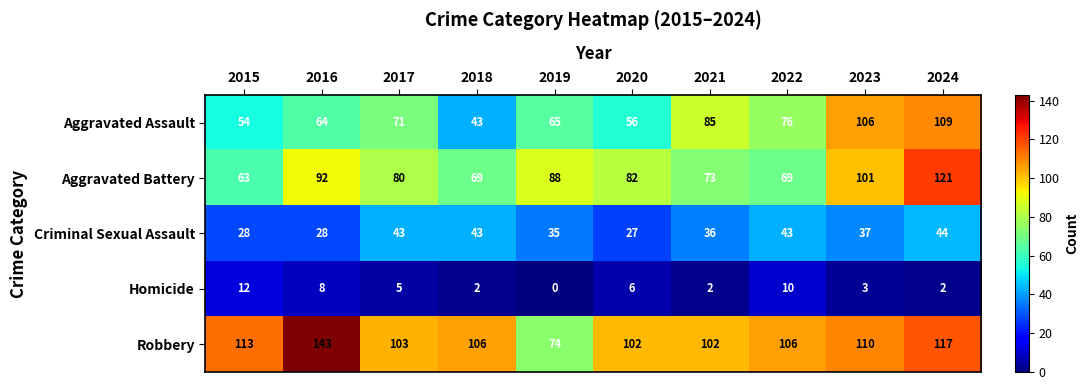

At how many categories does at least one series exceed 27?

10